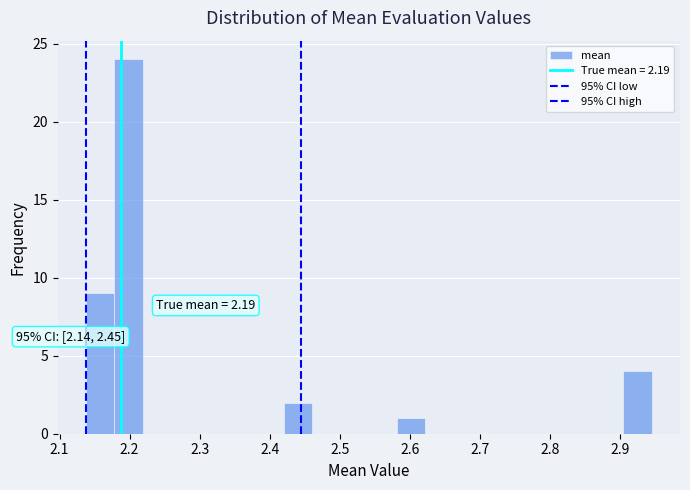

Over which range of the x-axis is the bar tallest?

2.18 to 2.22